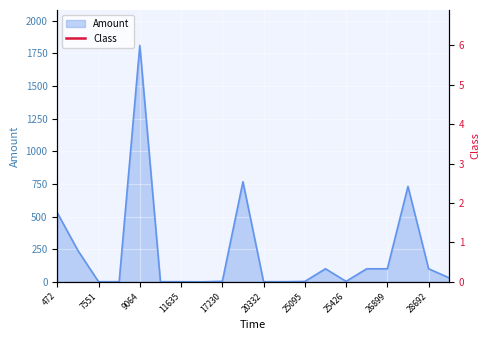

At which label does the data first exceed 30?

472